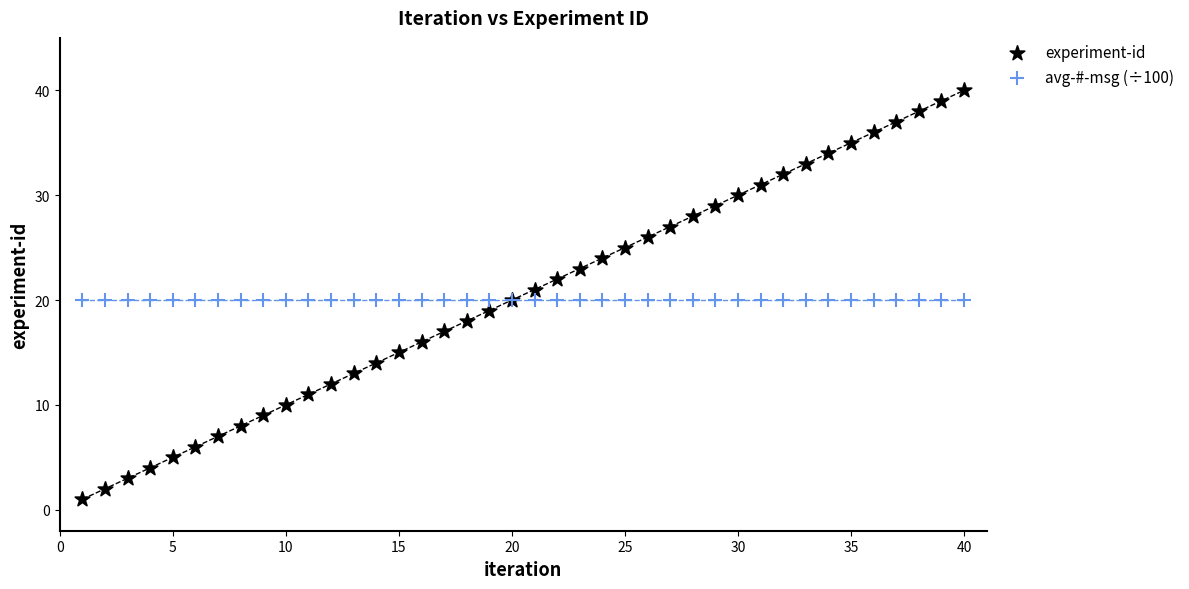

Which series contains the highest Y value?

experiment-id